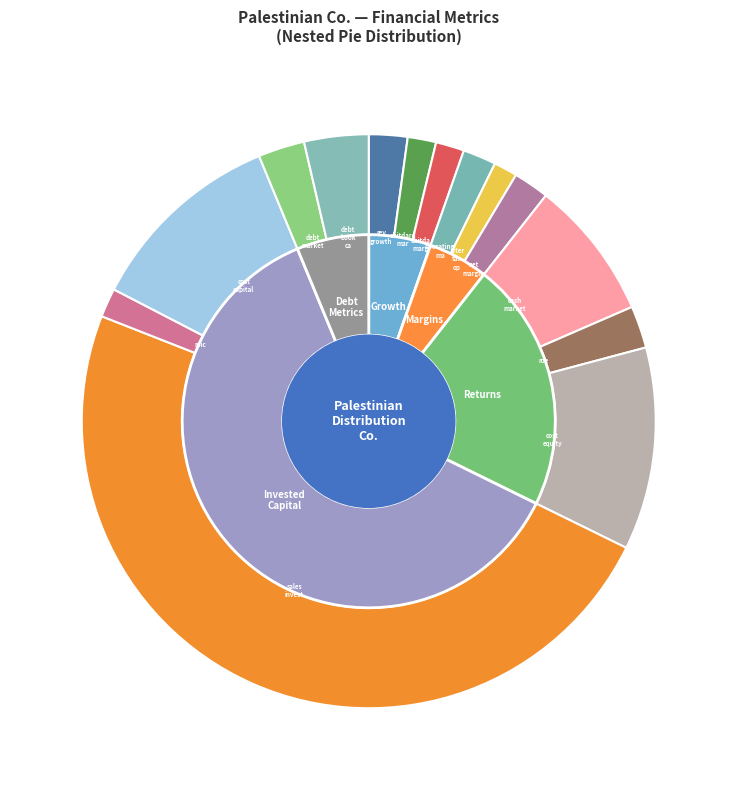

Does any single category account for the majority?

No